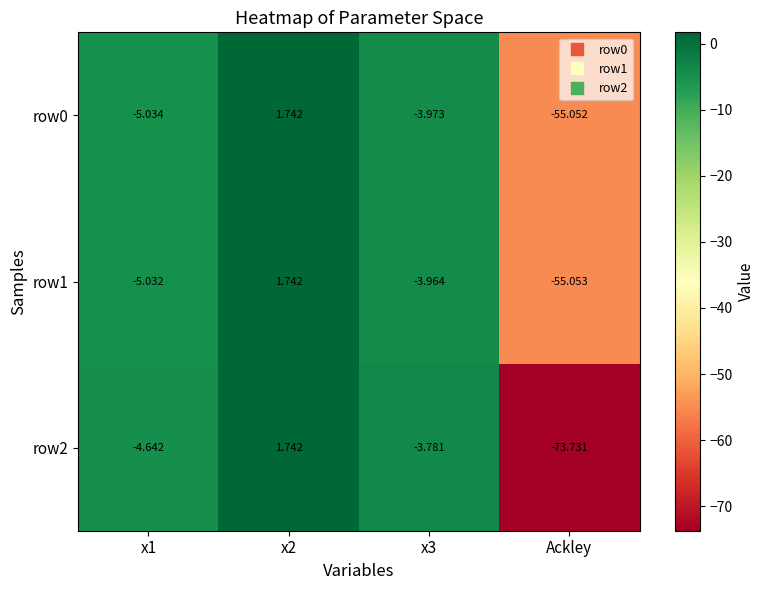

How many values in row1 are below zero?

3